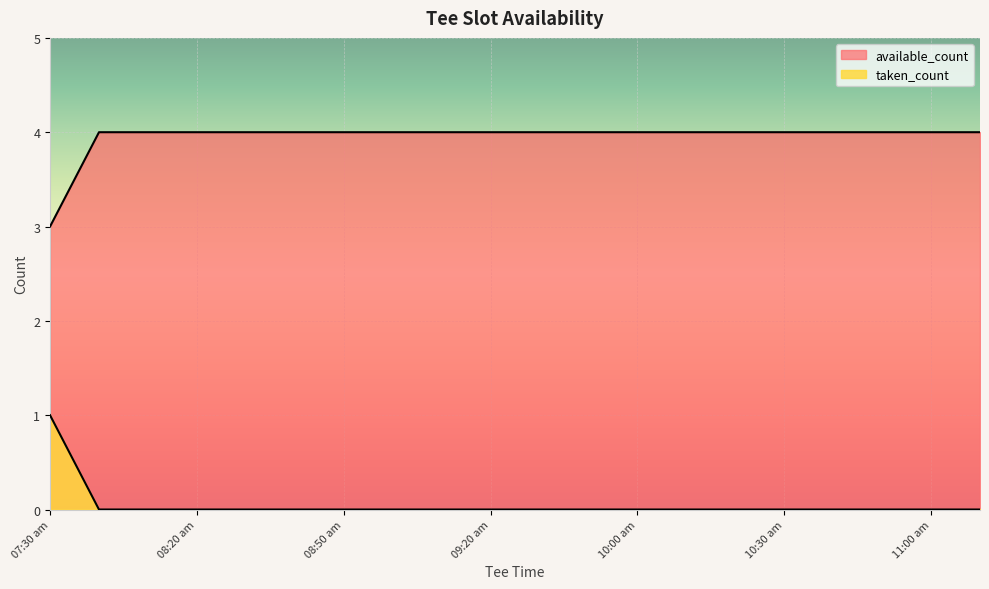

What is the maximum value shown in the chart?

4